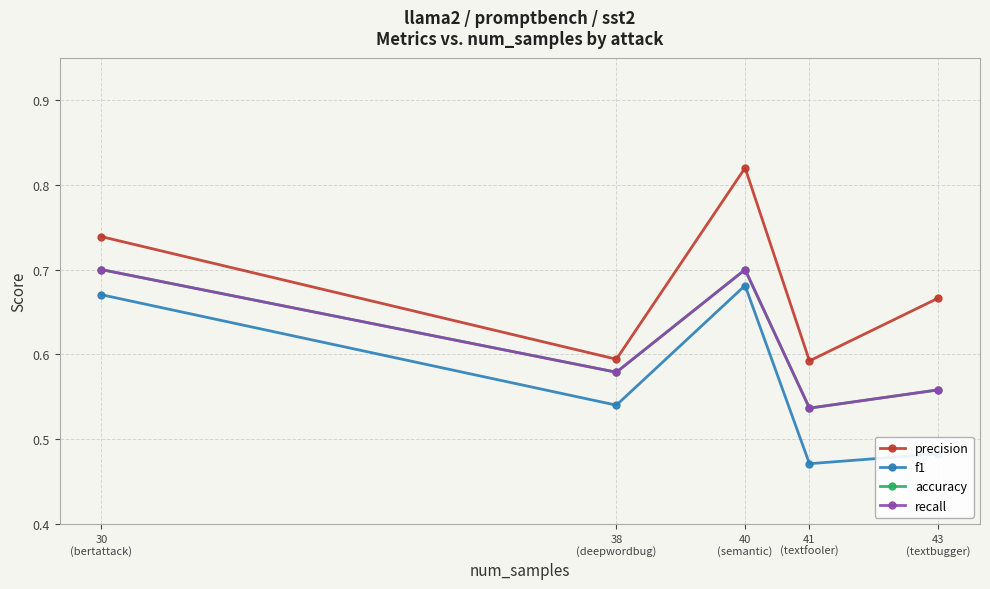

Which has a higher value, 41
(textfooler) or 43
(textbugger)?

43
(textbugger)